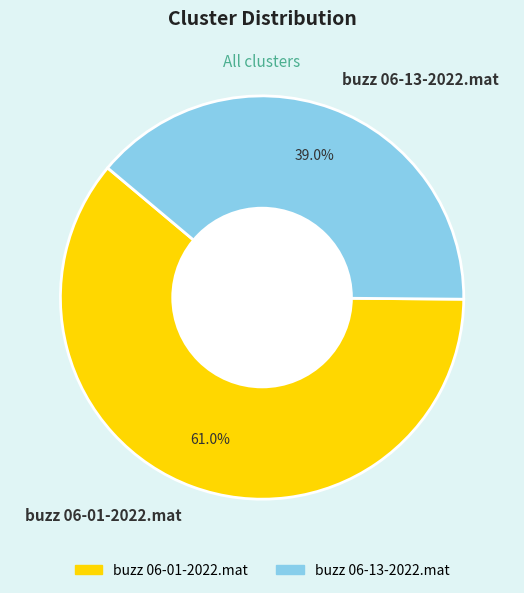

Which category accounts for the majority?

buzz 06-01-2022.mat